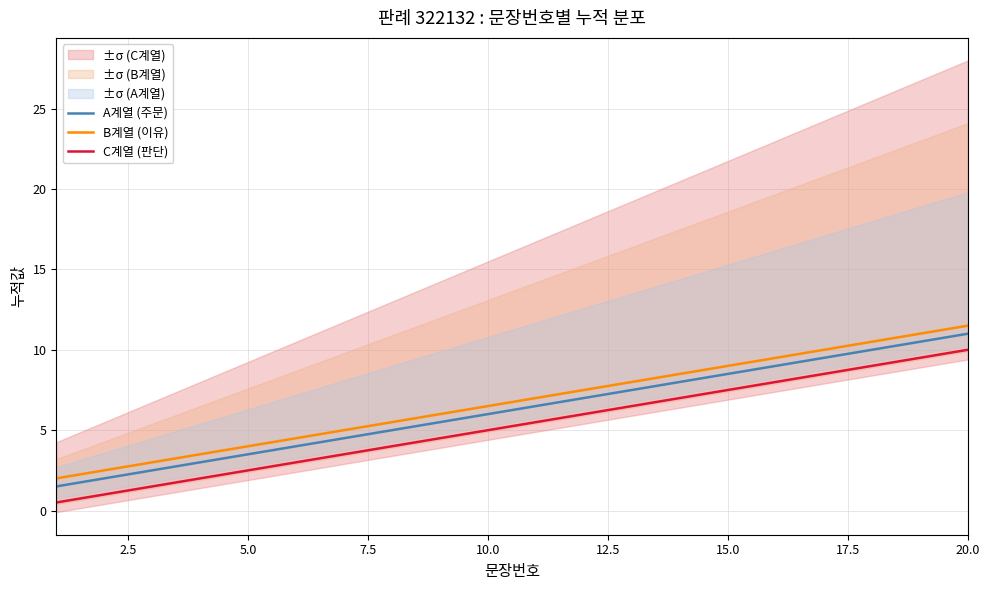

What is the minimum value for A계열 (주문)?

1.5